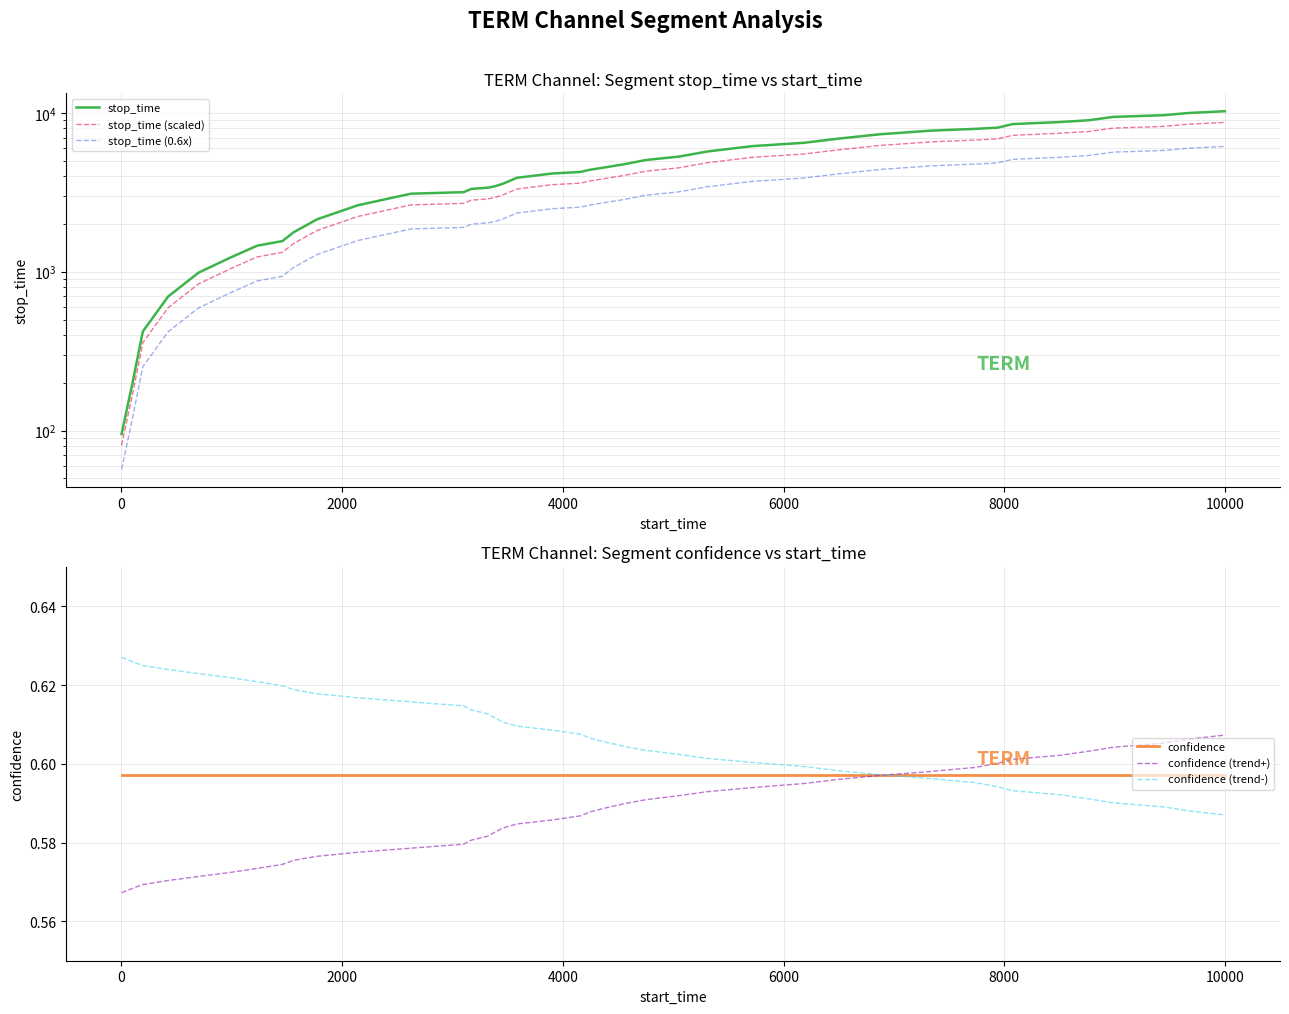

What is the maximum value for confidence (trend+)?

0.6